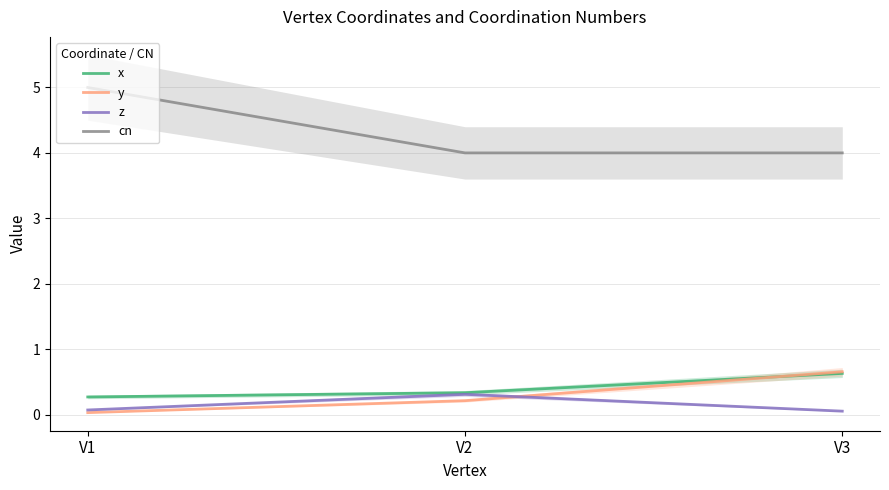

What are all the series names shown in the legend?

x, y, z, cn